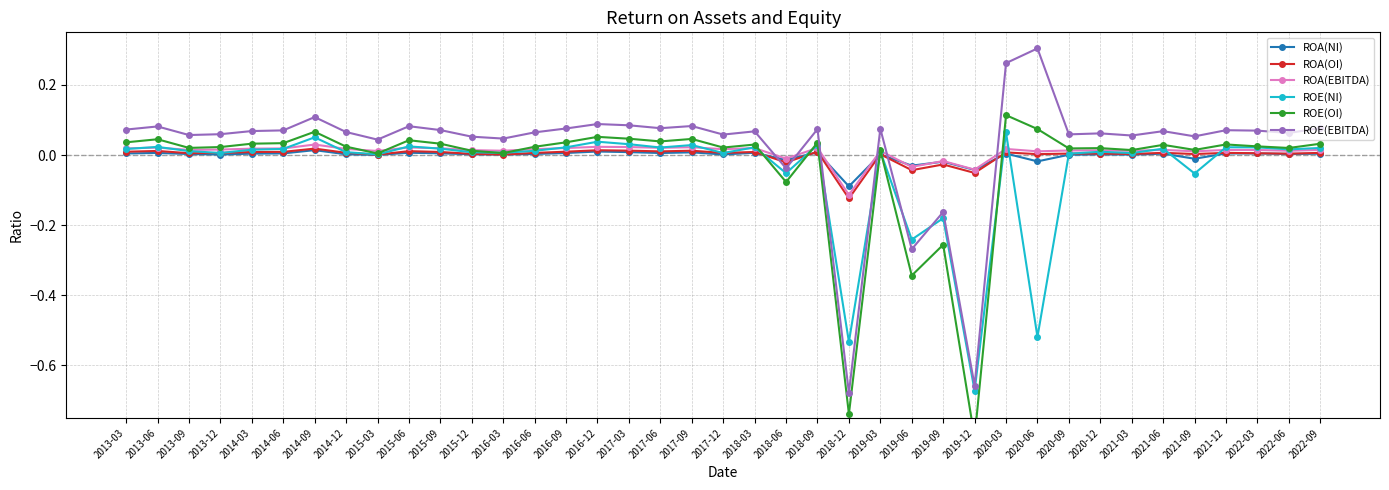

How many interior local valleys does the ROE(EBITDA) series have?

13